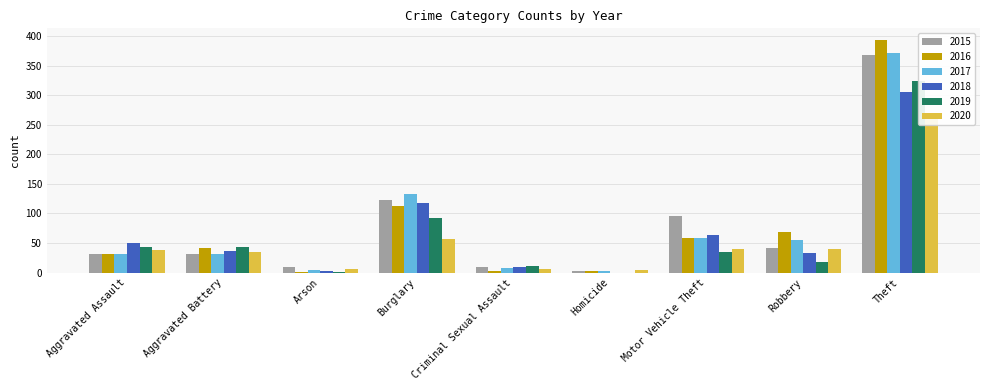

Which series has the largest total across all categories?

2015